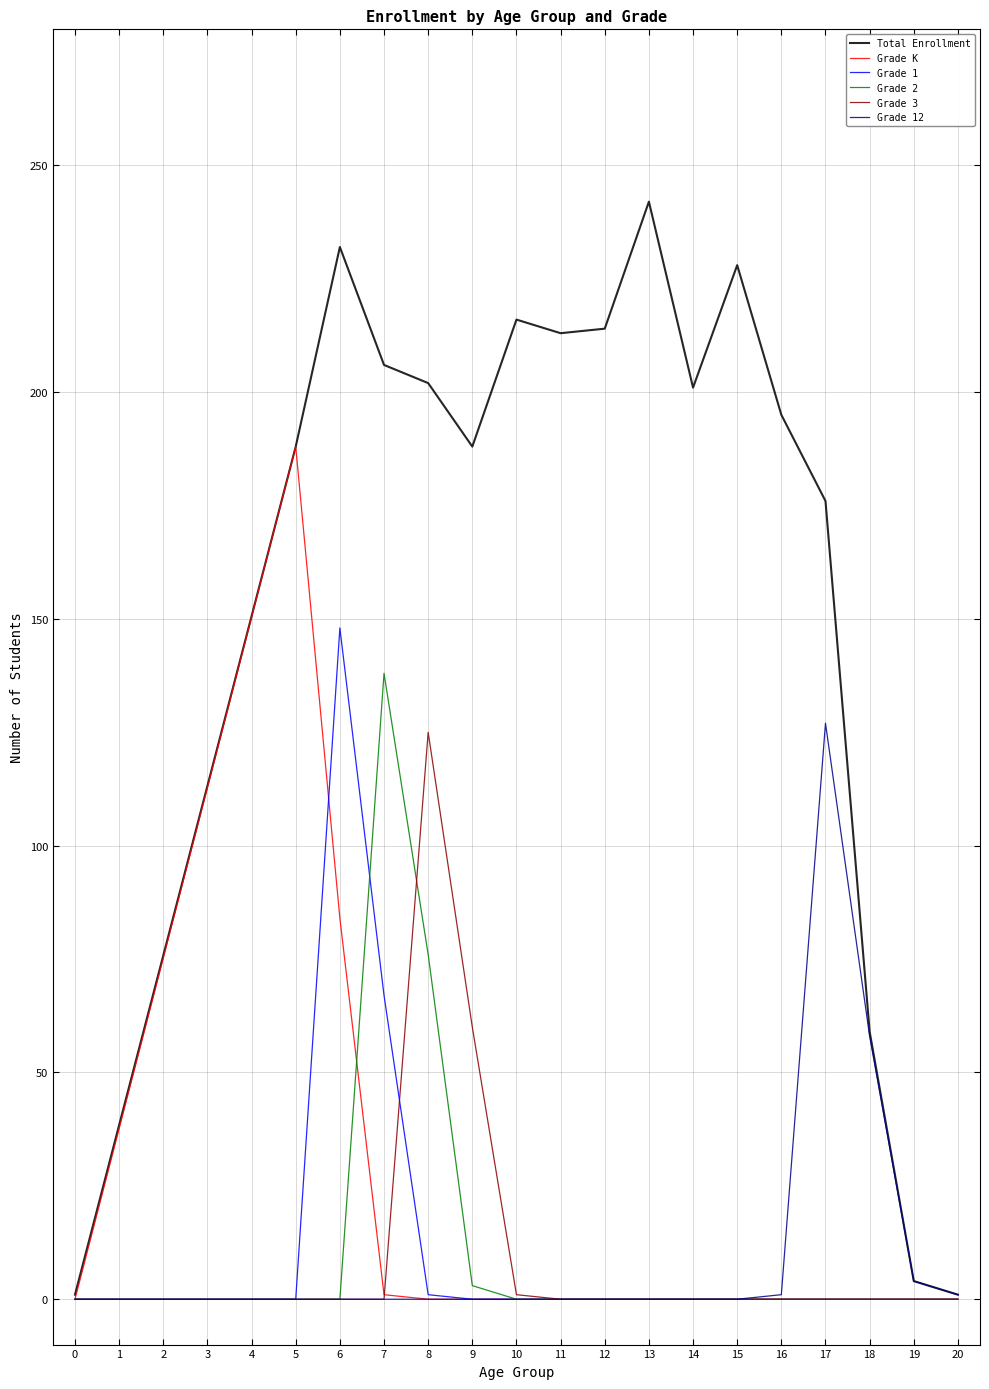

How many categories are shown in the chart?

17